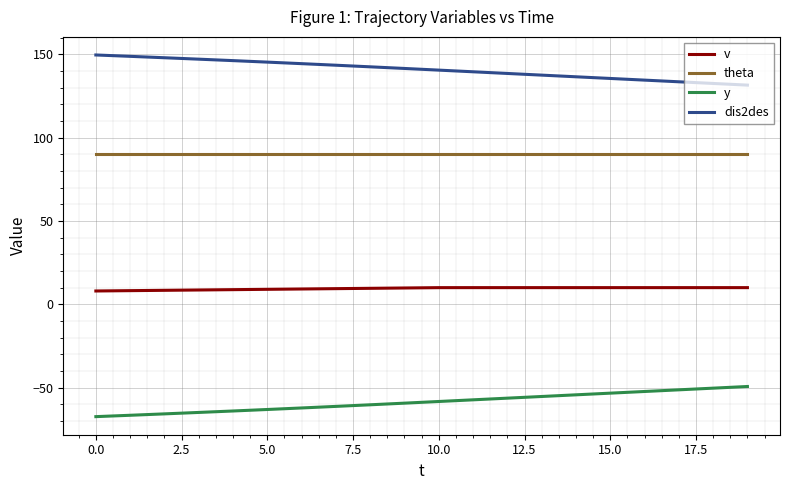

True or false: v and y cross at least once.

False